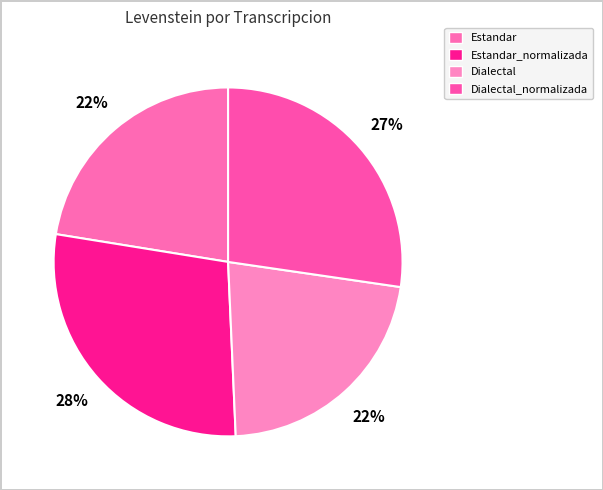

Count the number of slices in the pie.

4